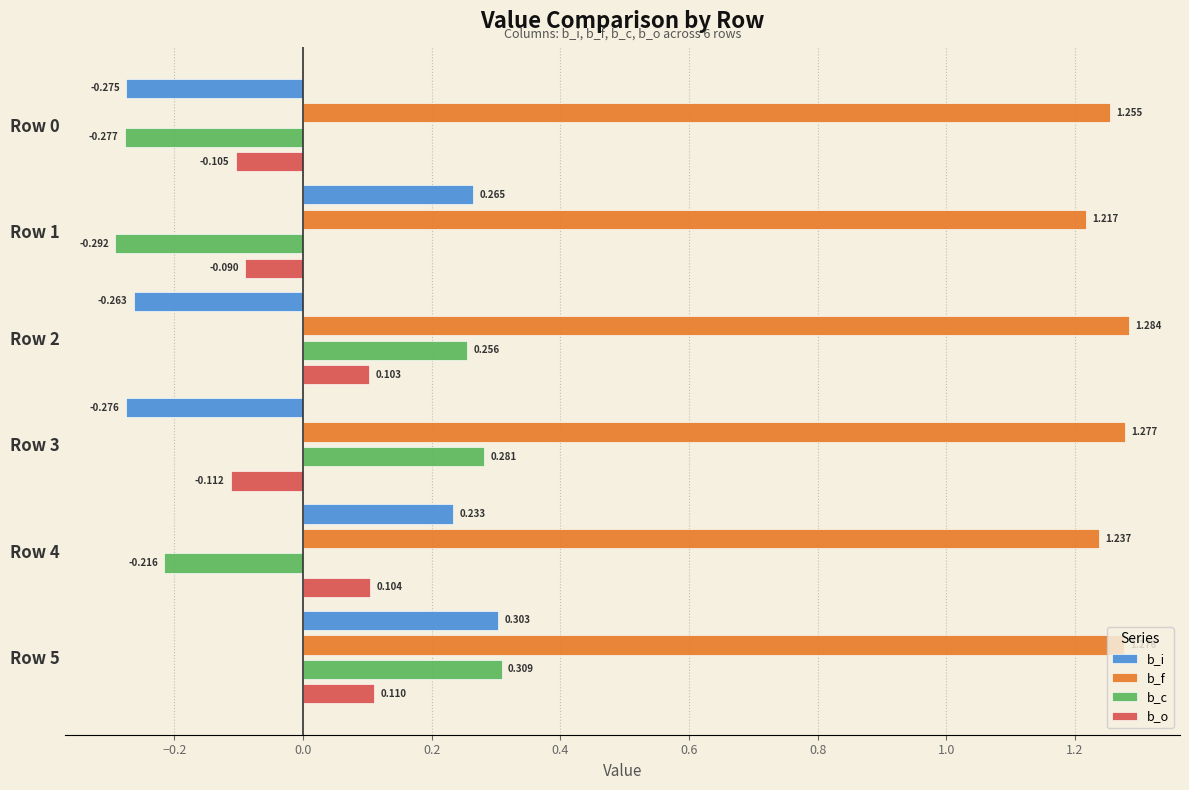

Is the value of b_f at Row 4 greater than the value of b_c at Row 4?

Yes